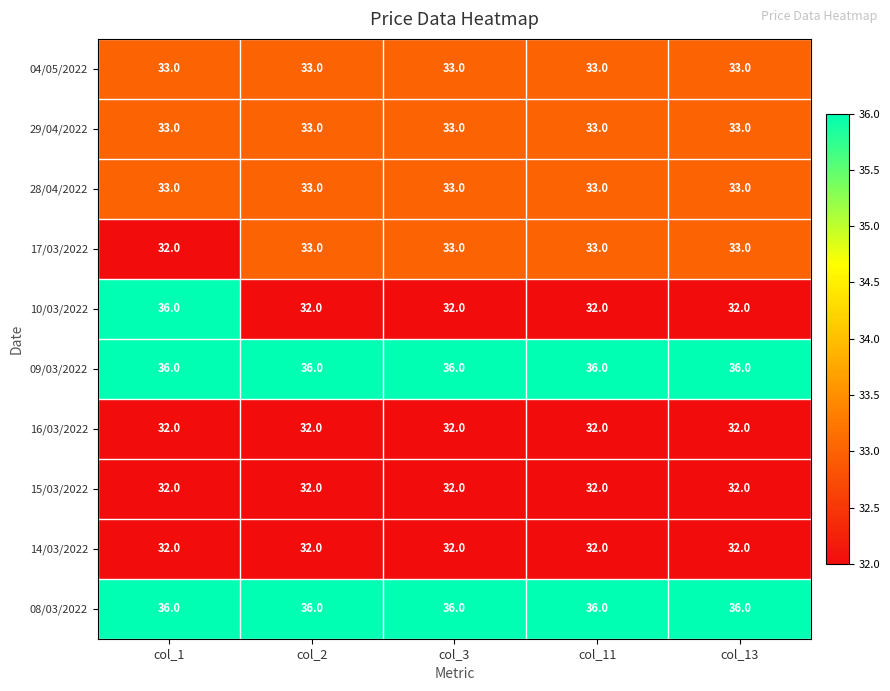

The 16/03/2022 series shows 57 at col_13. True or false?

False